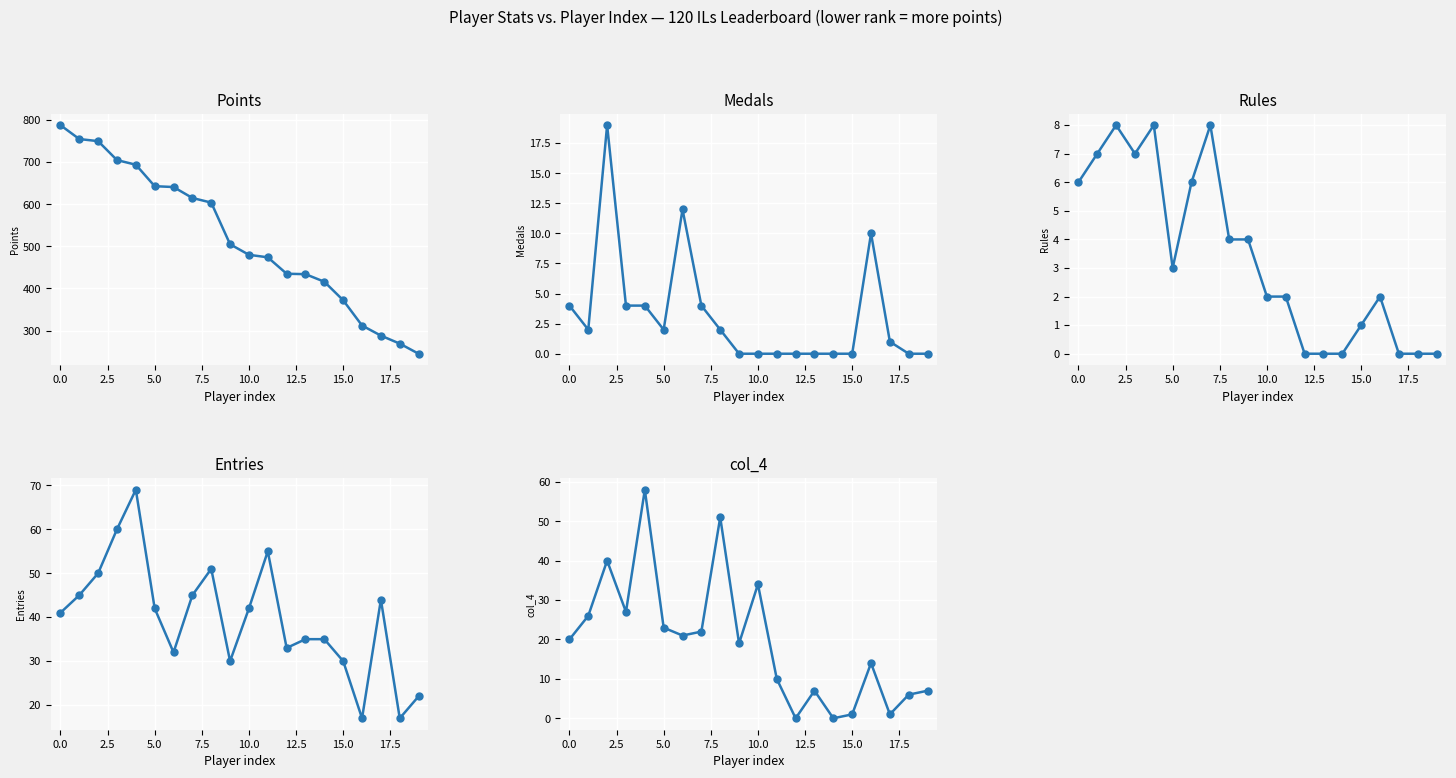

How many values in the Rules series are below 3?

10